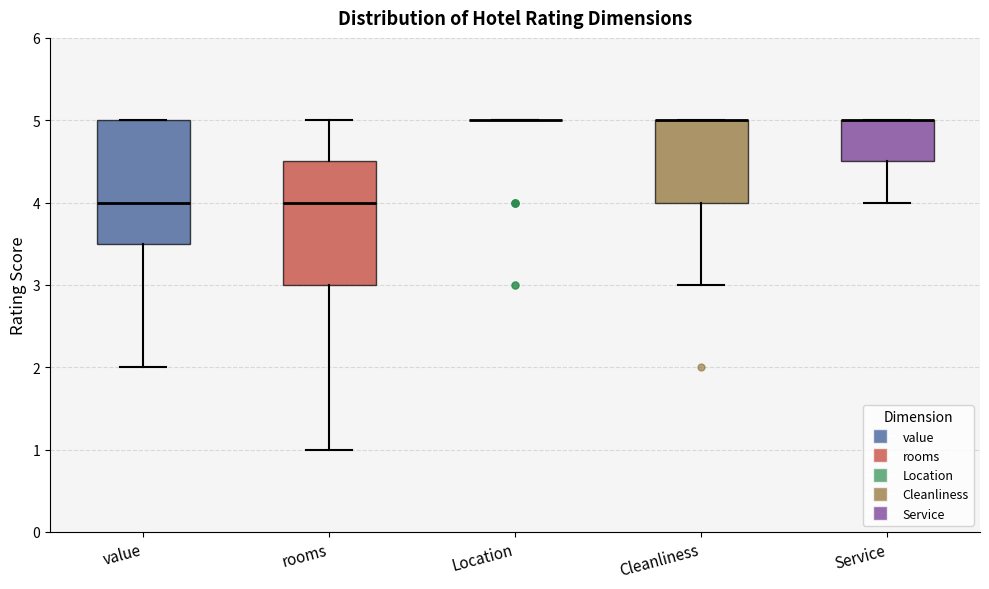

Reading left to right, transcribe this box plot: for each box, give where its median line is, the range the box spans, and where its two whiskers end, as read against the y-axis. The values are not printed on the chart, so give them approximately, as read against the axis.

value: median 4.0, box 3.5 to 5.0, whiskers 2.0 to 5.0
rooms: median 4.0, box 3.0 to 4.5, whiskers 1.0 to 5.0
Location: box collapsed to a line at 5.0, whiskers 5.0 to 5.0
Cleanliness: median 5.0 (drawn on the box's upper edge), box 4.0 to 5.0, whiskers 3.0 to 5.0
Service: median 5.0 (drawn on the box's upper edge), box 4.5 to 5.0, whiskers 4.0 to 5.0